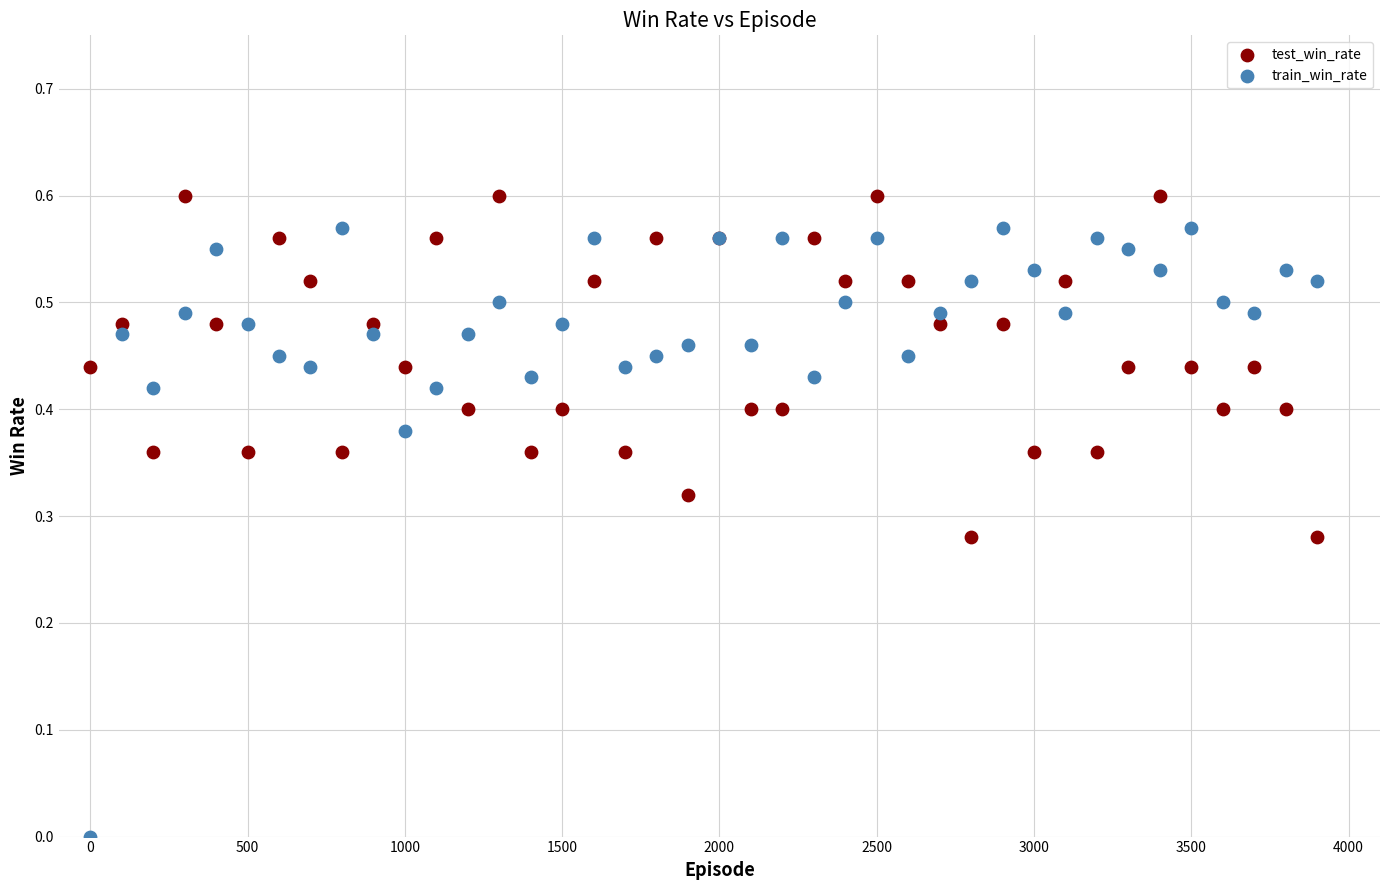

Which series contains the lowest Y value?

train_win_rate